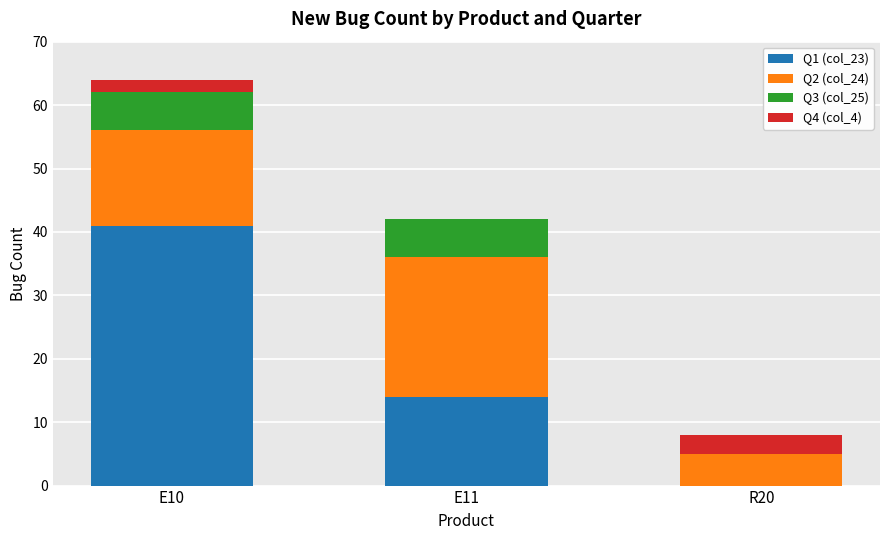

Are the bars horizontal?

No